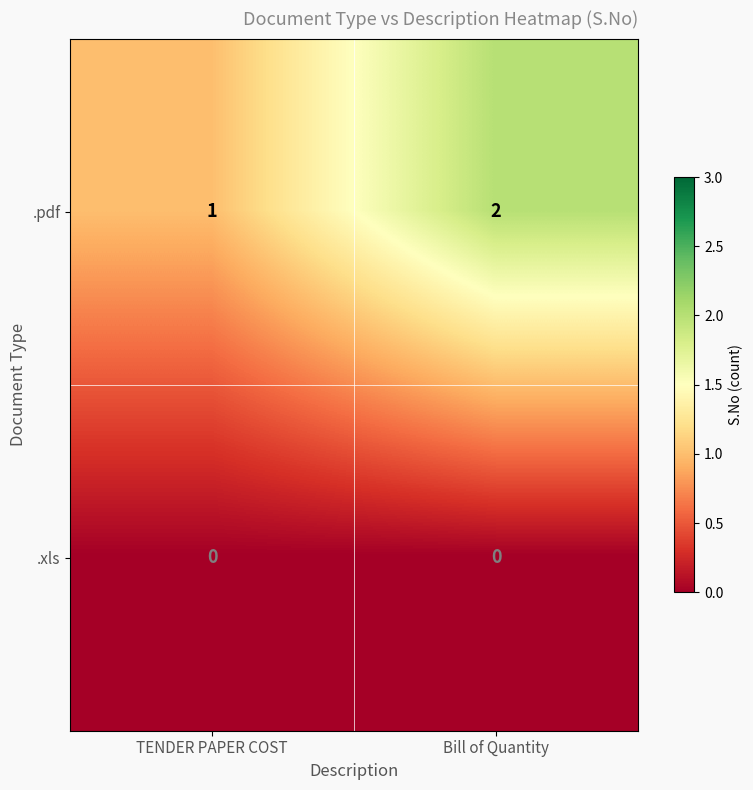

At which category is the sum across all series the highest?

Bill of Quantity